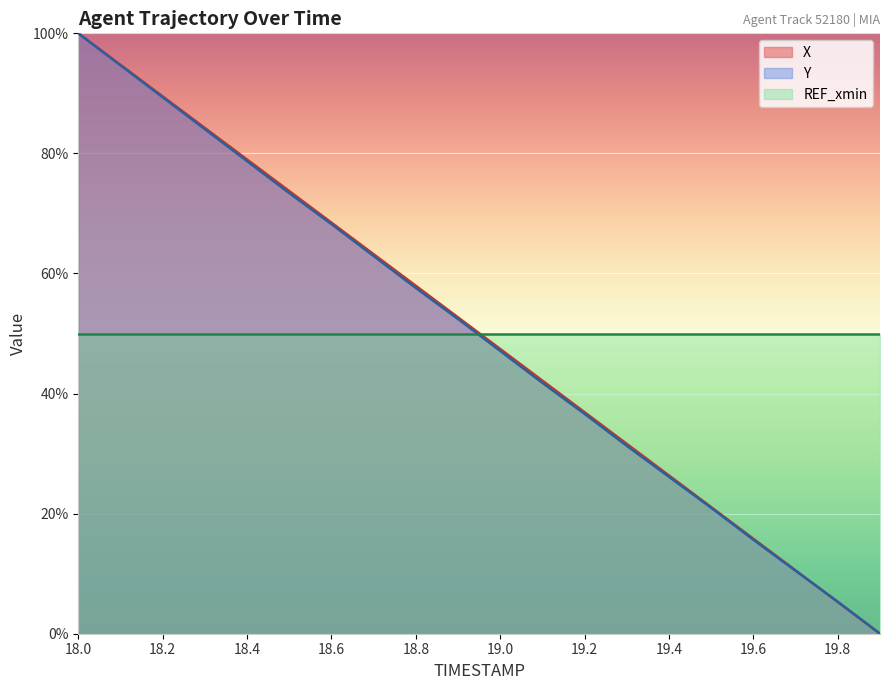

True or false: X and Y intersect in this chart.

True